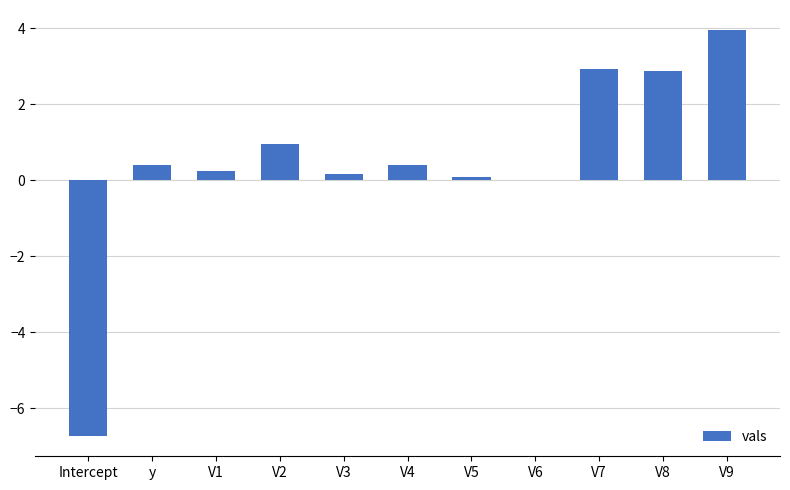

How many series are shown in this chart?

1